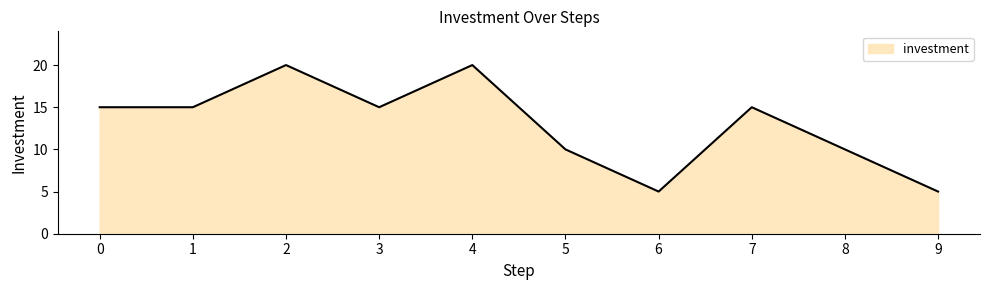

How many lines are shown in the chart?

1